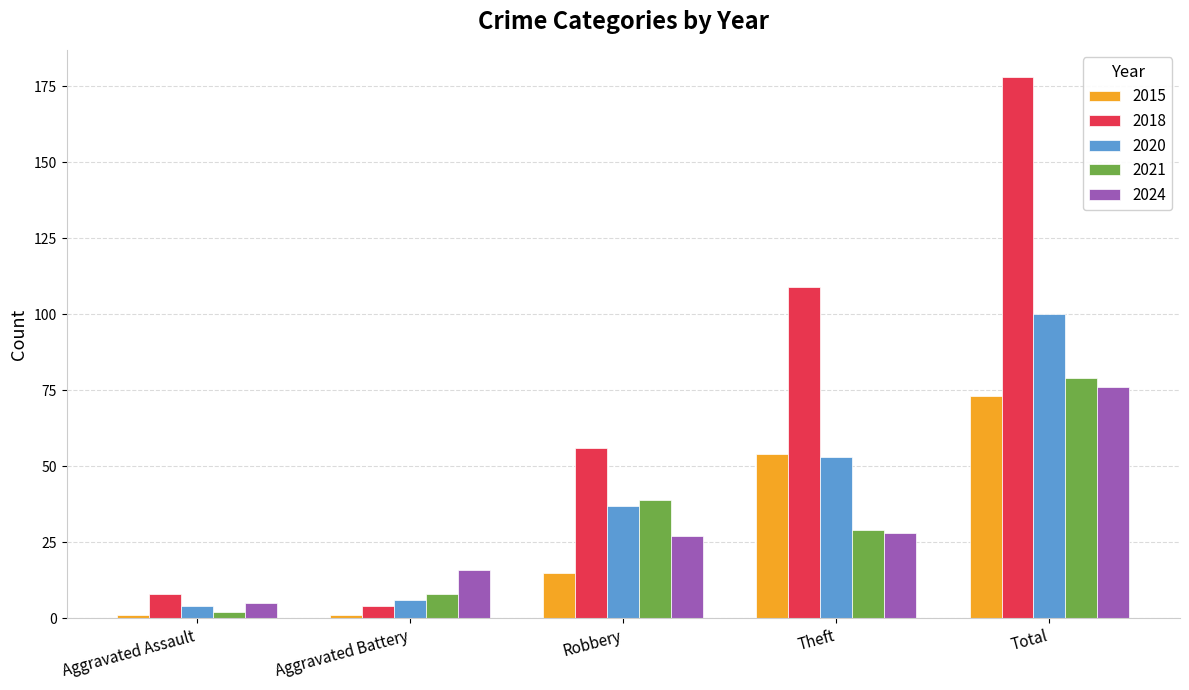

What is the approximate value of 2024 at Theft?

28